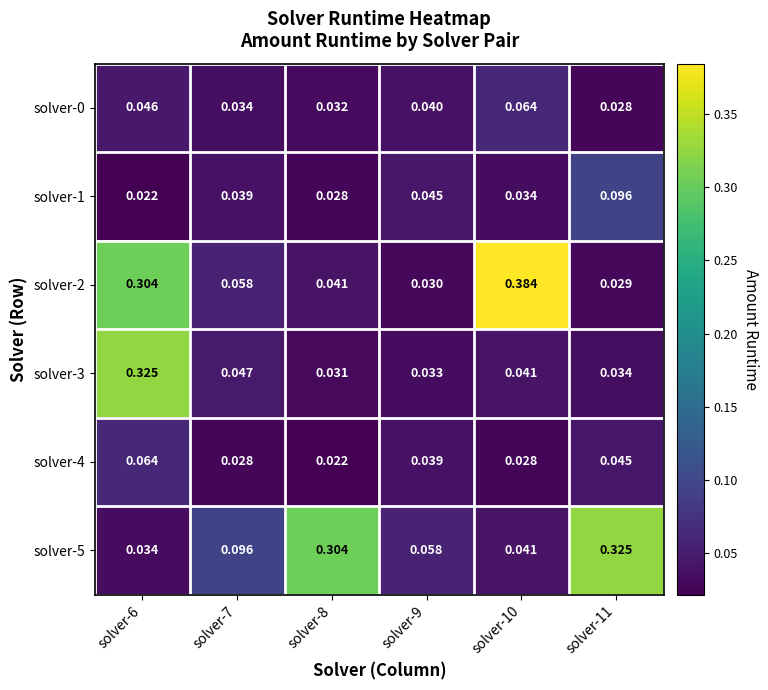

Count the number of categories in the chart.

6